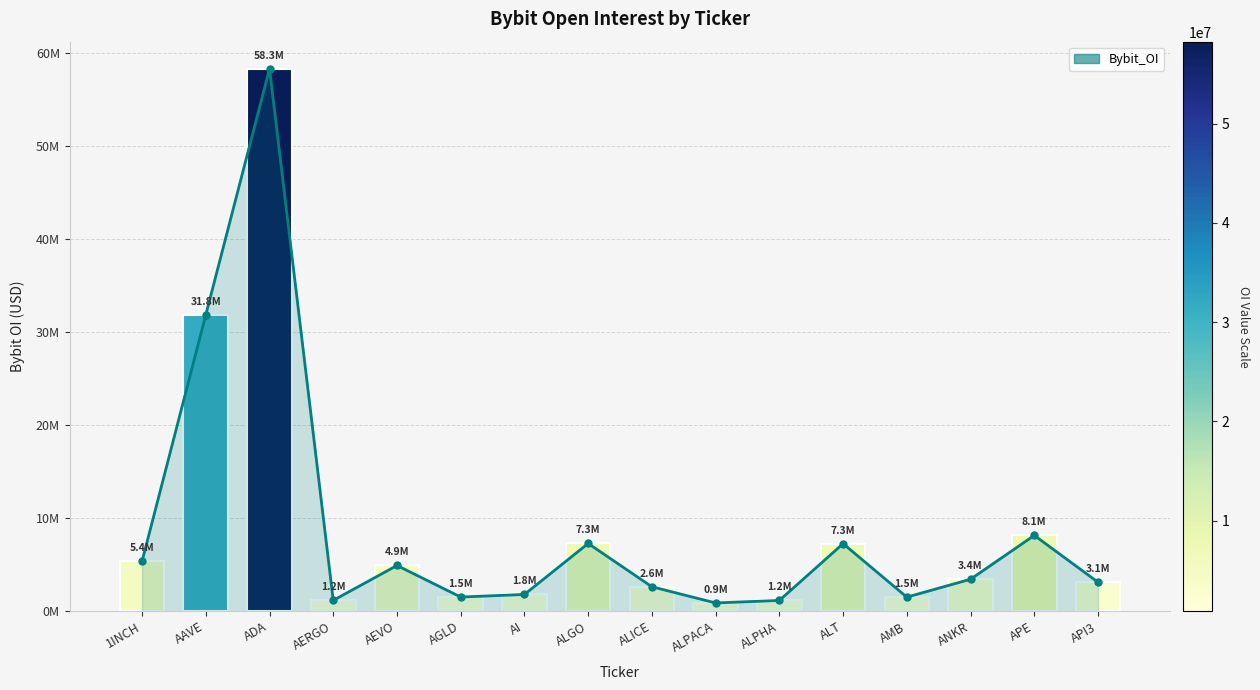

What is the greatest value displayed?

58270770